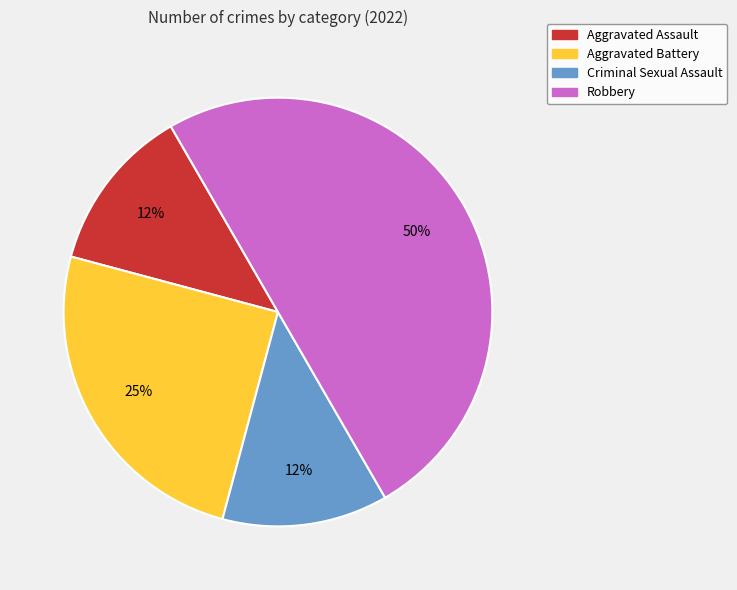

What is the largest slice in the pie chart?

Robbery